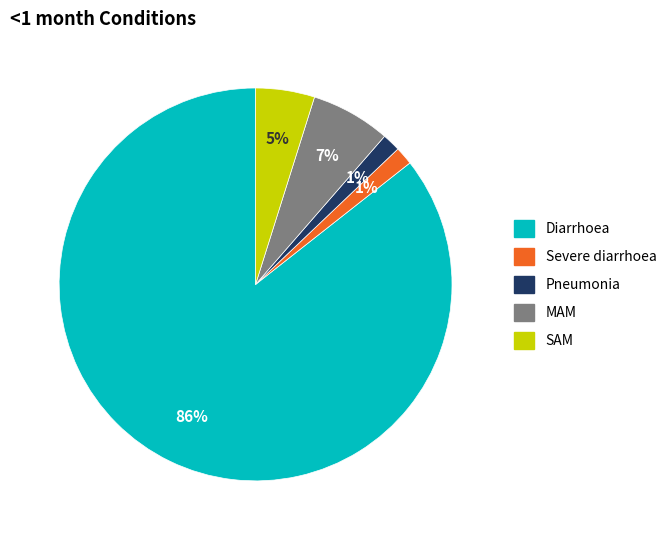

To the nearest percent, what is the average slice percentage?

20%